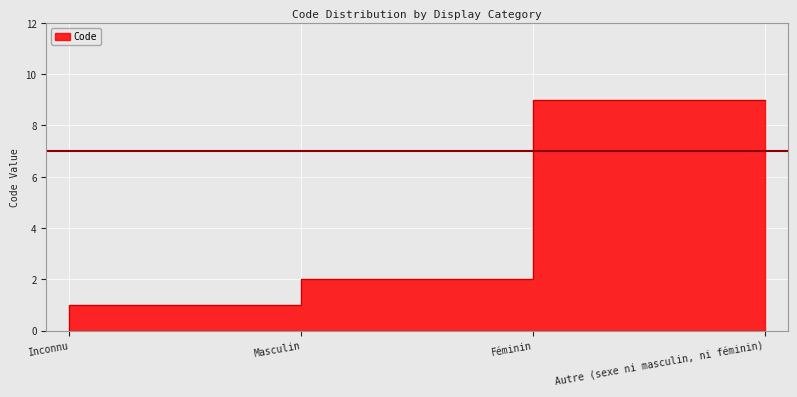

What is the value of the 2nd point from the left?

1